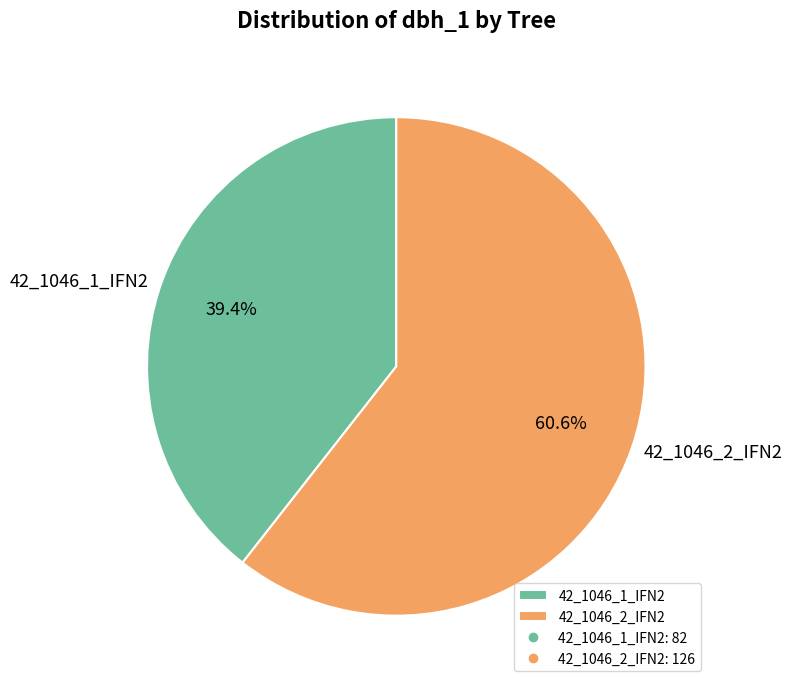

Which slice is the largest?

42_1046_2_IFN2